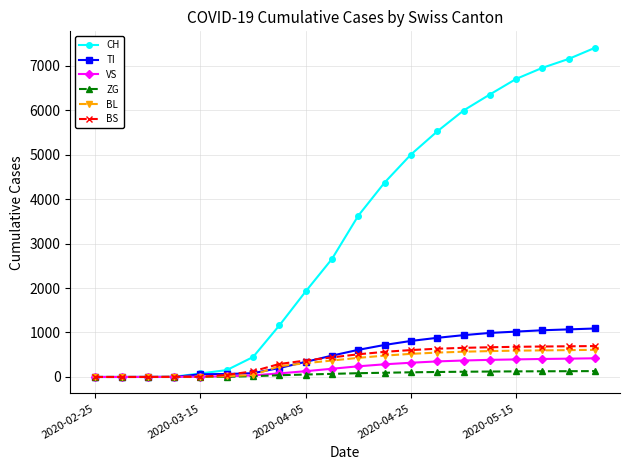

What is the maximum value shown in the chart?

7400